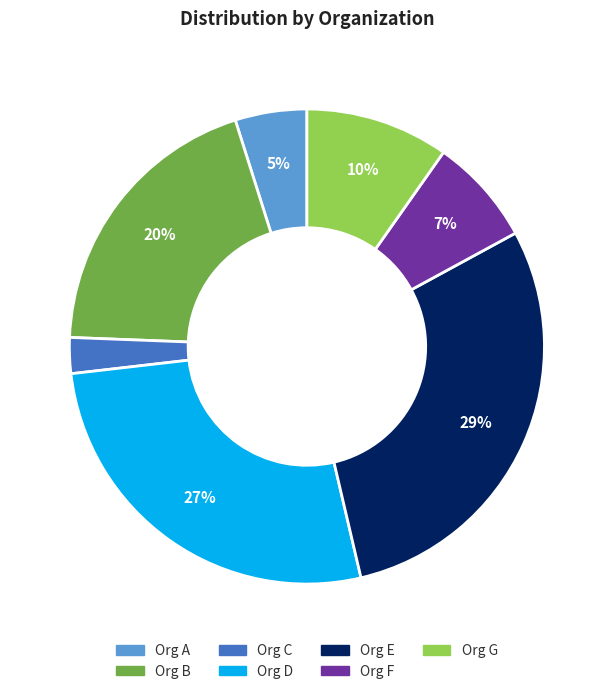

Is there any slice that represents more than half of the pie?

No